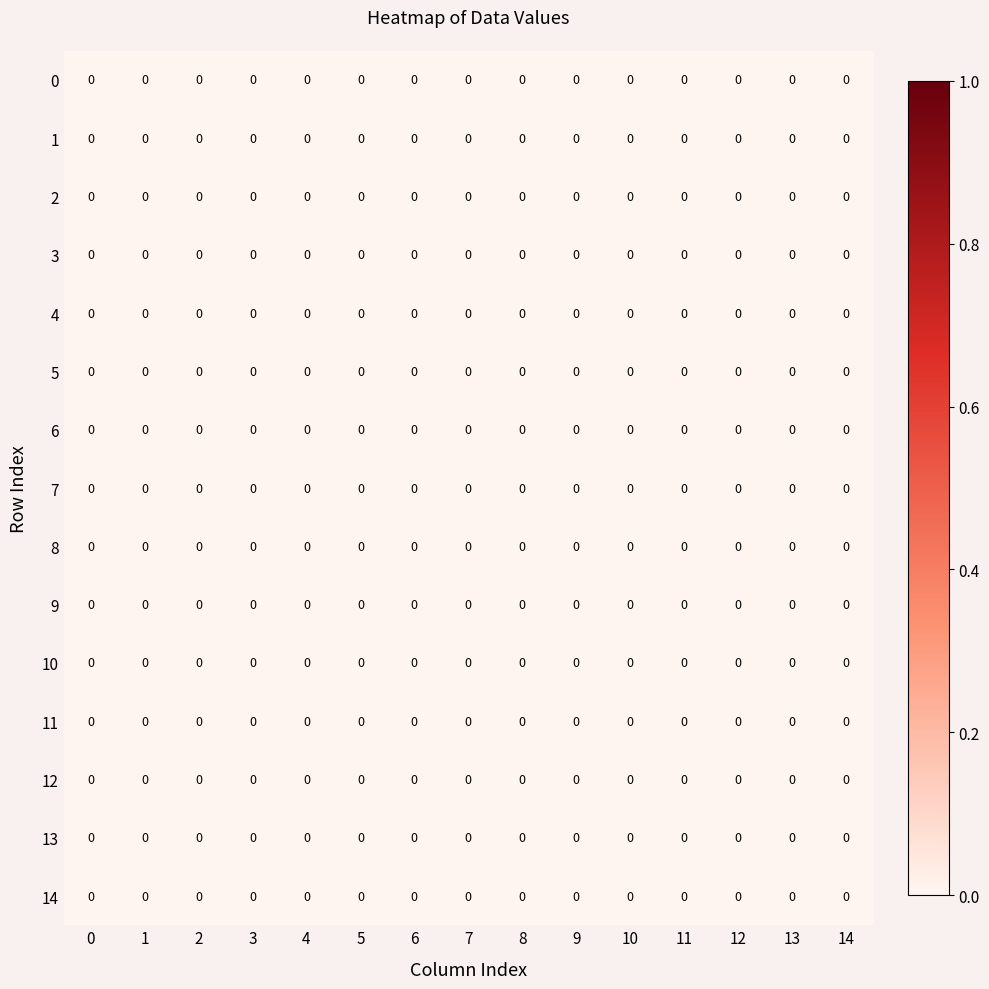

Between 8 and 16, which is larger?

8